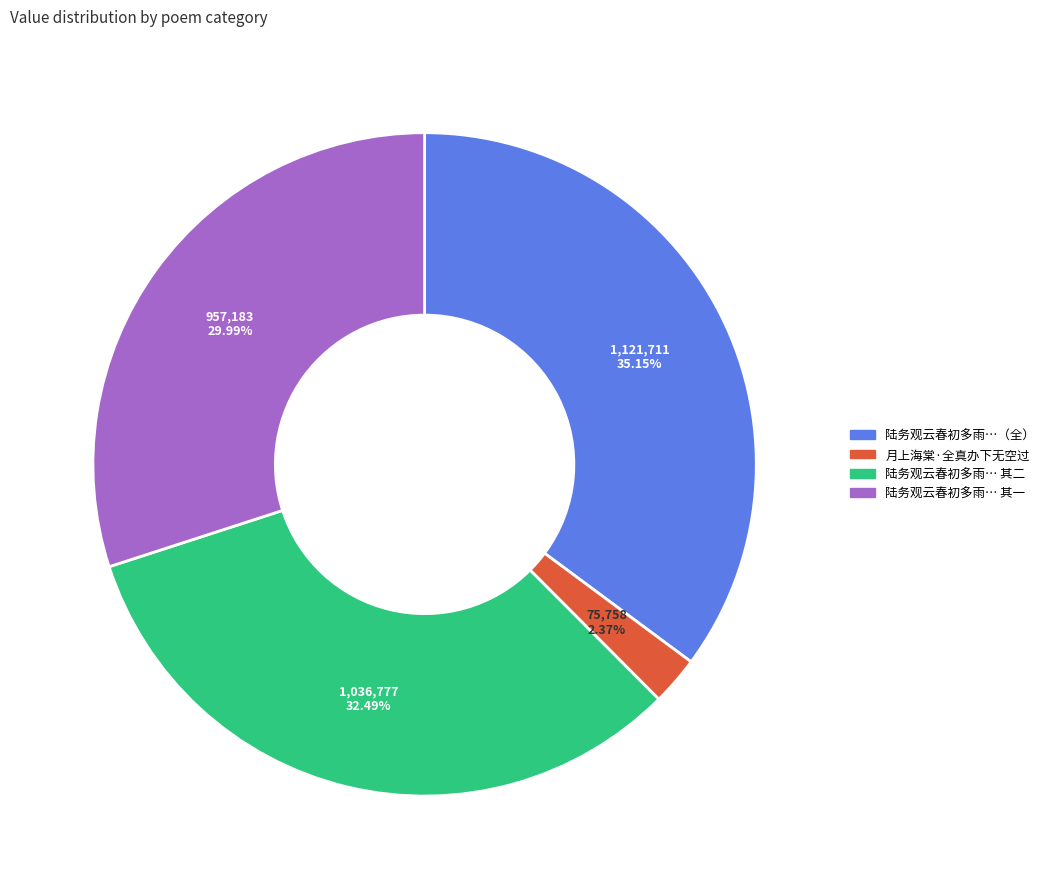

Is there any slice that represents more than half of the pie?

No